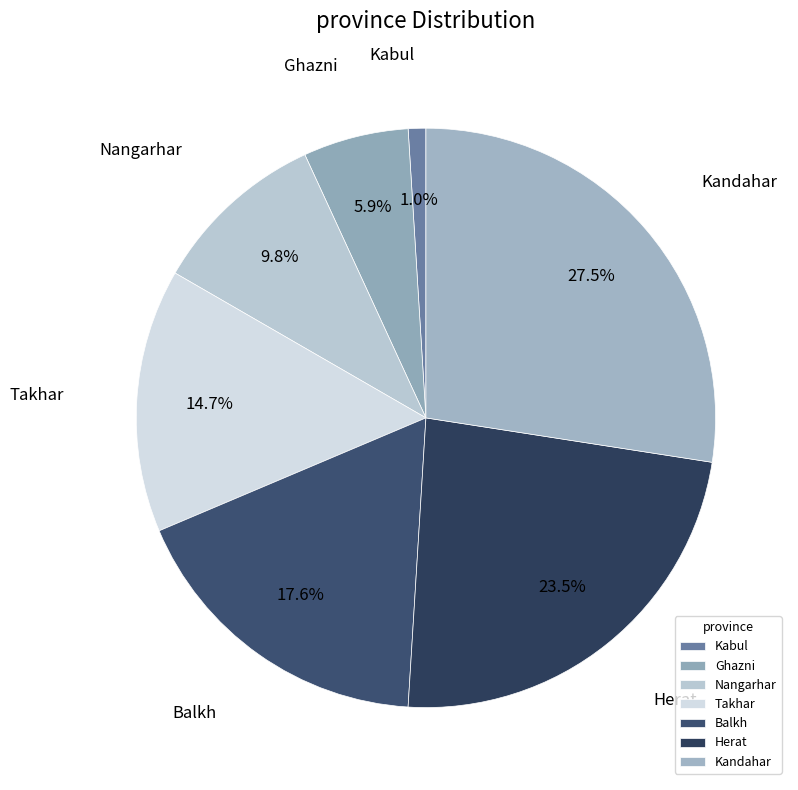

Rank the categories by value from highest to lowest.

Kandahar, Herat, Balkh, Takhar, Nangarhar, Ghazni, Kabul